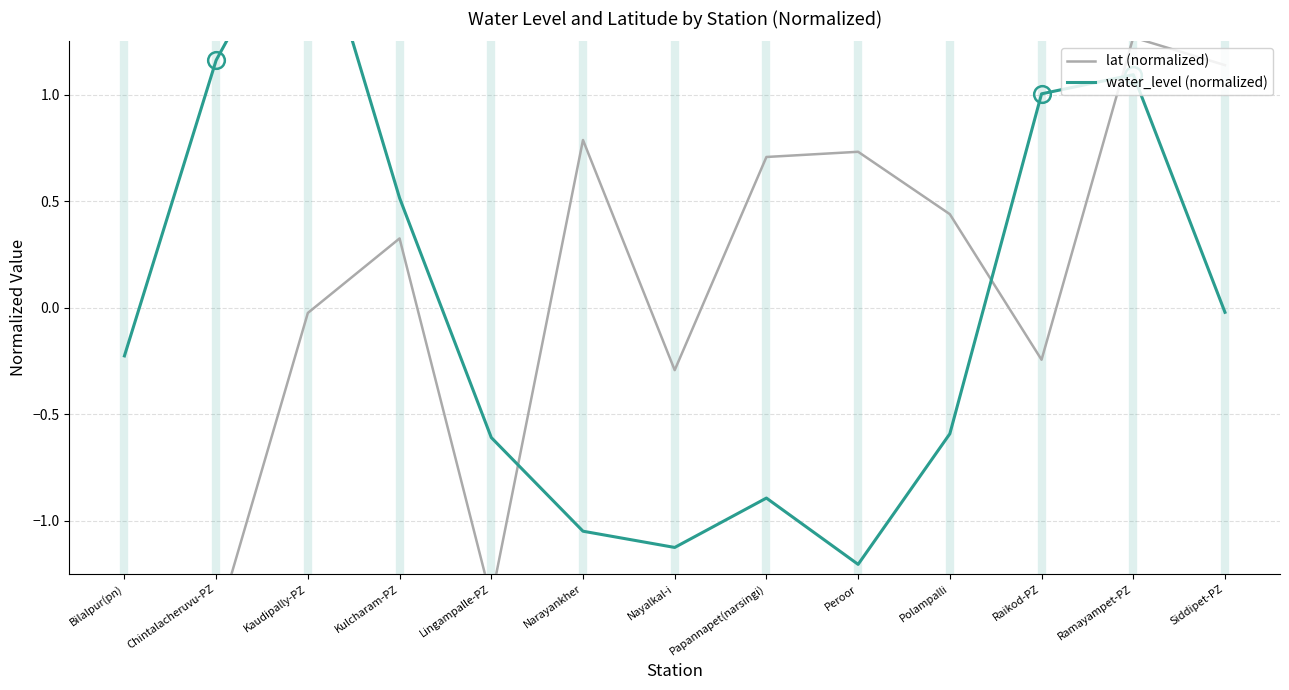

Reading left to right, extract all data points from this chart.

lat (normalized): Bilalpur(pn)=-2.0	Chintalacheruvu-PZ=-1.5	Kaudipally-PZ=-0.0	Kulcharam-PZ=0.3	Lingampalle-PZ=-1.4	Narayankher=0.8	Nayalkal-i=-0.3	Papannapet(narsingi)=0.7	Peroor=0.7	Polampalli=0.4	Raikod-PZ=-0.2	Ramayampet-PZ=1.3	Siddipet-PZ=1.1
water_level (normalized): Bilalpur(pn)=-0.2	Chintalacheruvu-PZ=1.2	Kaudipally-PZ=1.9	Kulcharam-PZ=0.5	Lingampalle-PZ=-0.6	Narayankher=-1.0	Nayalkal-i=-1.1	Papannapet(narsingi)=-0.9	Peroor=-1.2	Polampalli=-0.6	Raikod-PZ=1.0	Ramayampet-PZ=1.1	Siddipet-PZ=-0.0